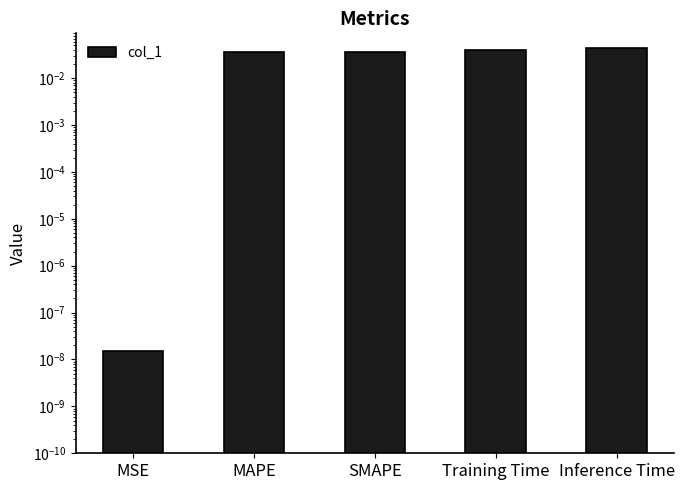

Is it true that the value at SMAPE is 0.0?

False